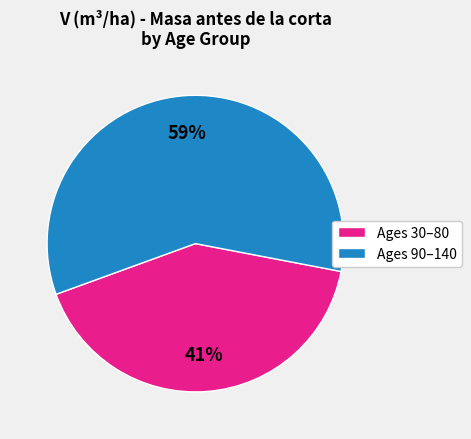

To the nearest percent, what portion does Ages 30–80 represent?

41%